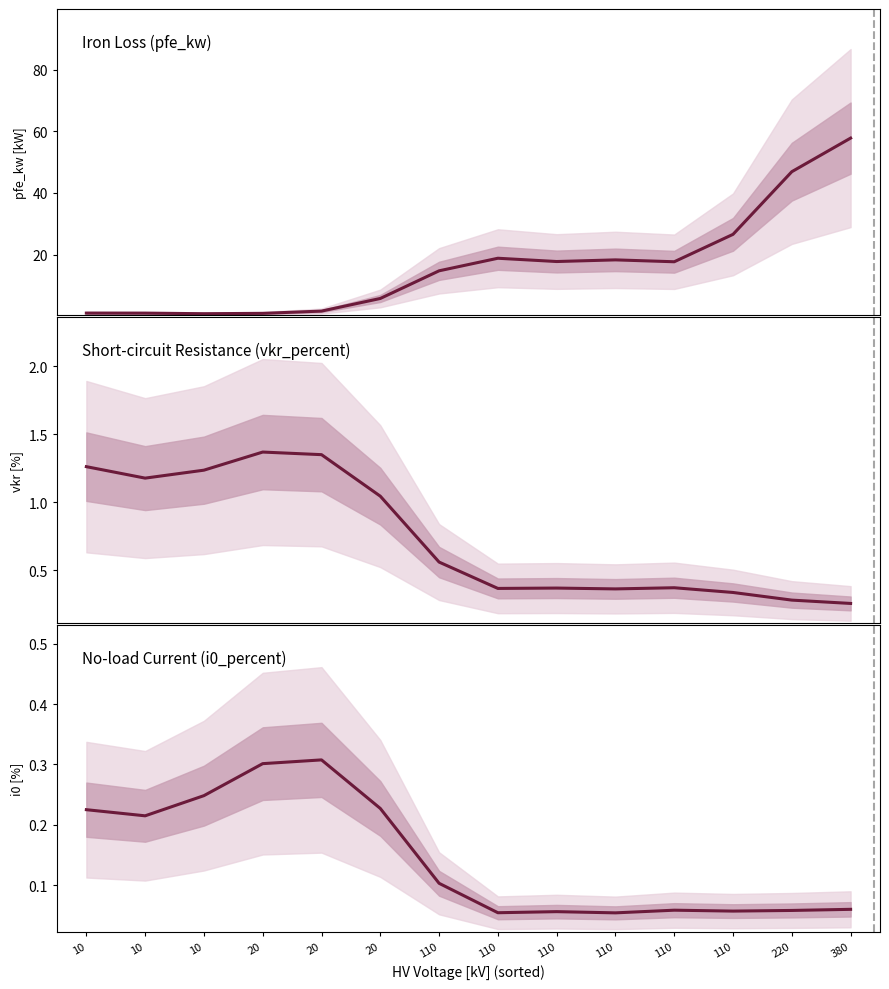

What is the difference between the maximum and minimum values in the vkr_percent series?

1.1